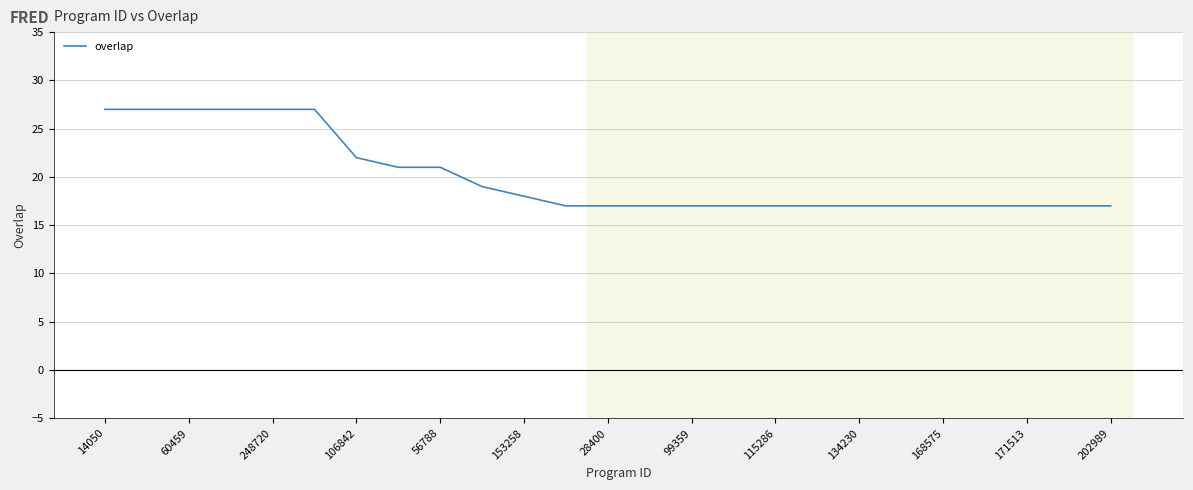

What is the difference between the second highest and second lowest values?

10